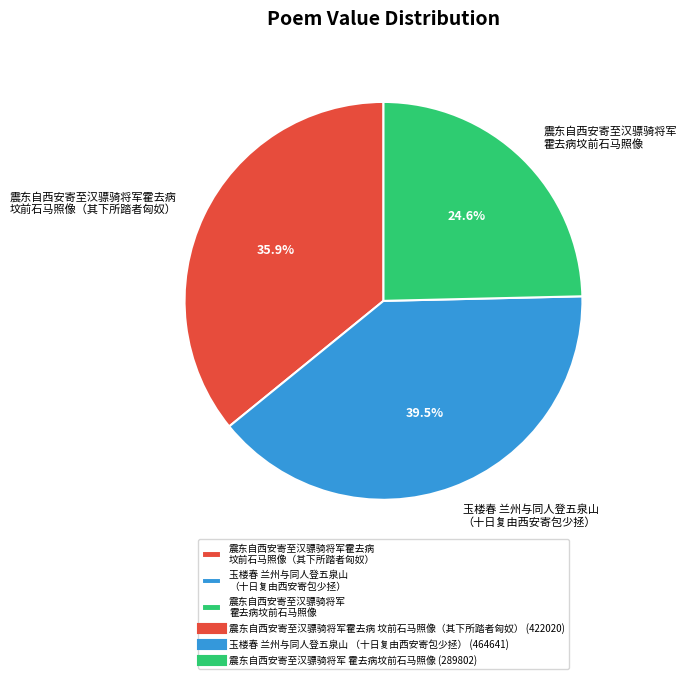

Which category has the biggest portion of the pie?

玉楼春 兰州与同人登五泉山 （十日复由西安寄包少拯）